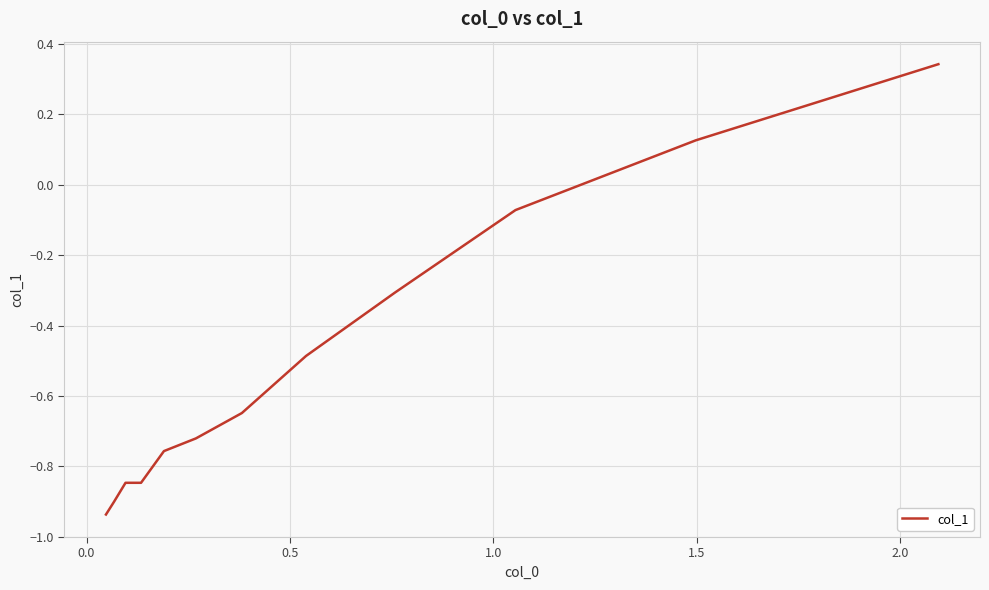

True or false: there are more than 0 points higher than both neighbors.

False